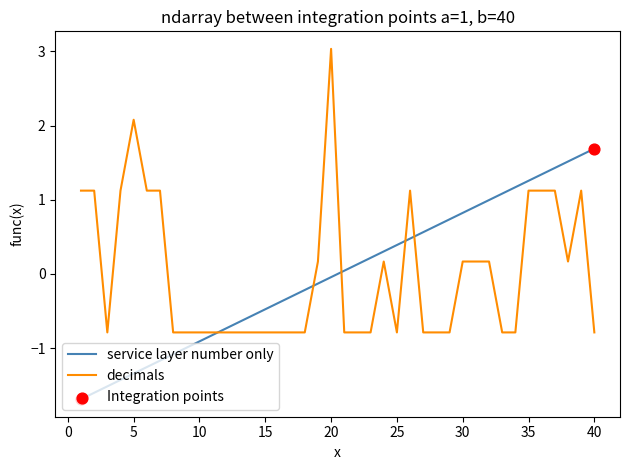

Which series has the largest range (max minus min)?

decimals